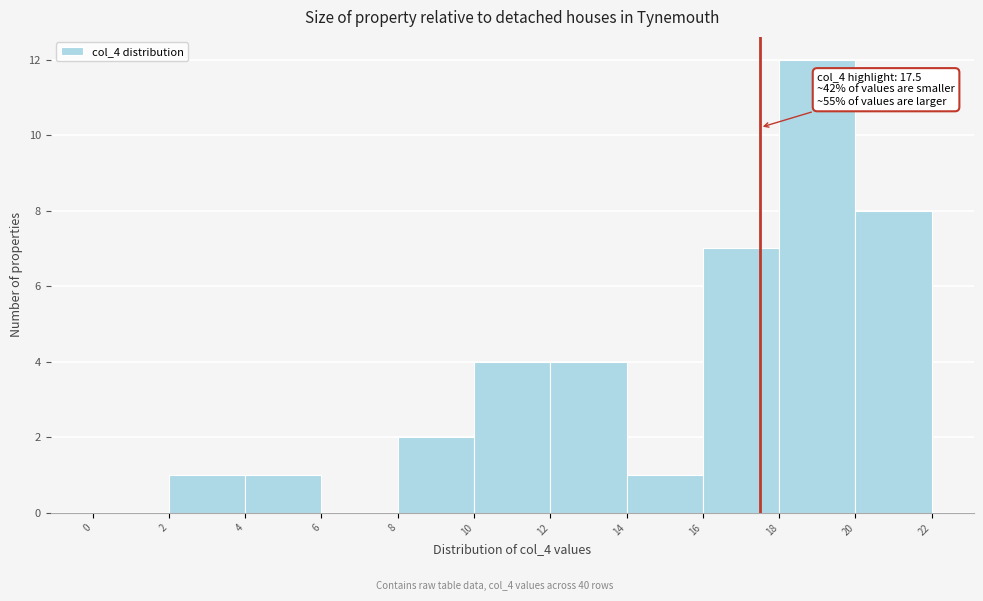

Over which range of the x-axis is the bar tallest?

18 to 20